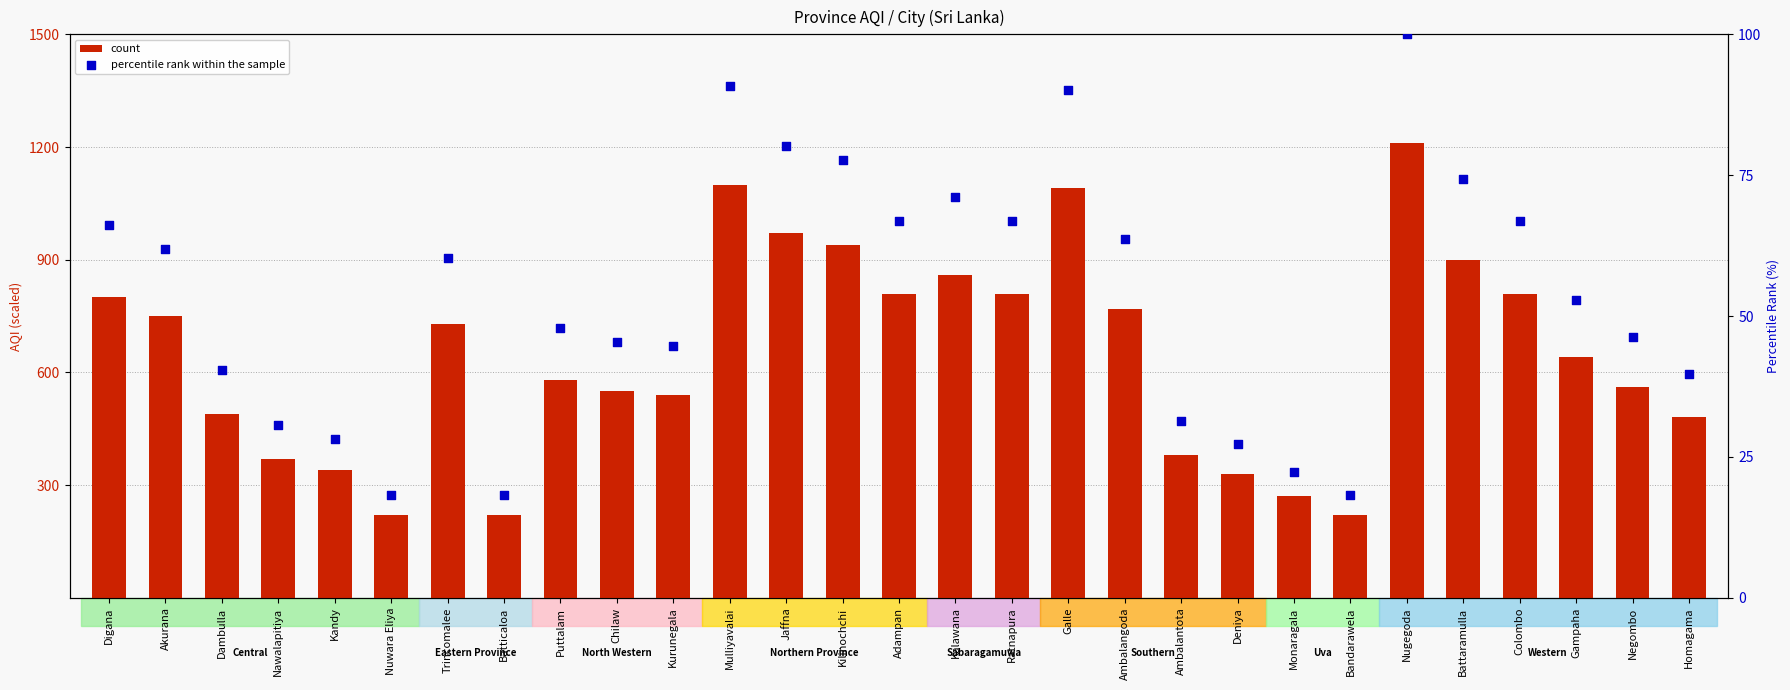

Which series has the largest total across all categories?

count